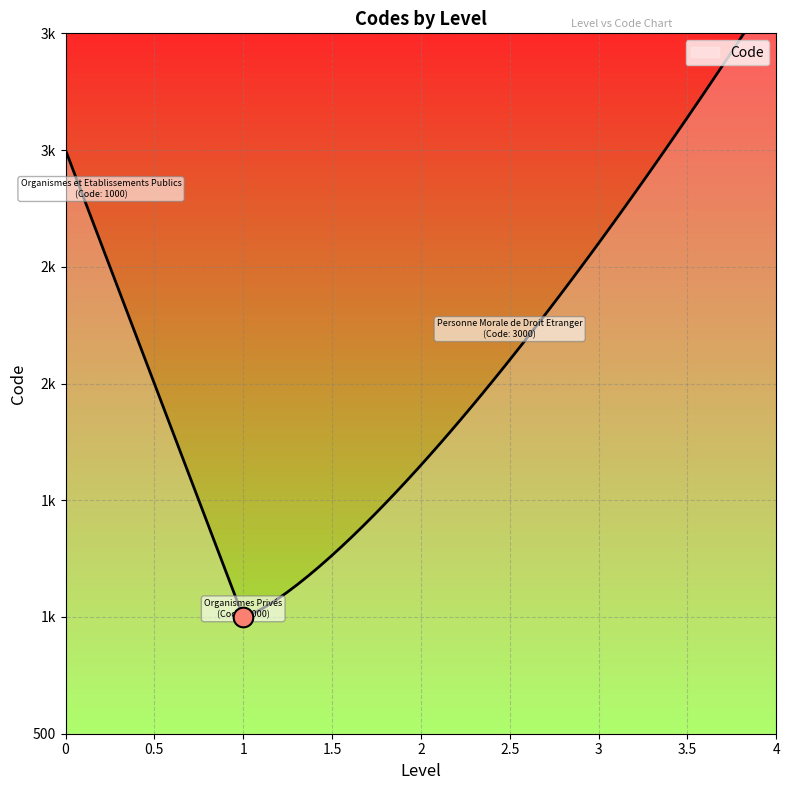

Approximately how many times larger is the value at Organismes et Etablissements Publics compared to Organismes Privés?

0.5